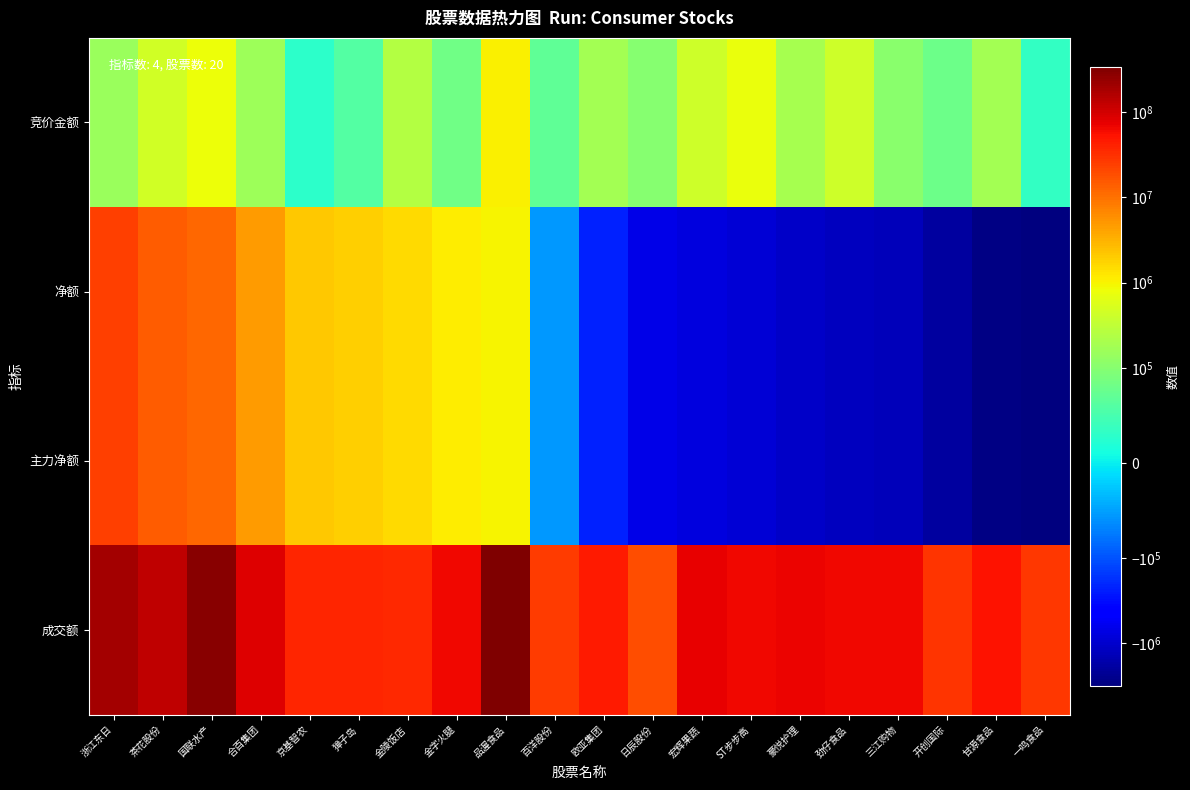

Between 獐子岛 and 金字火腿, which series saw the biggest shift?

成交额